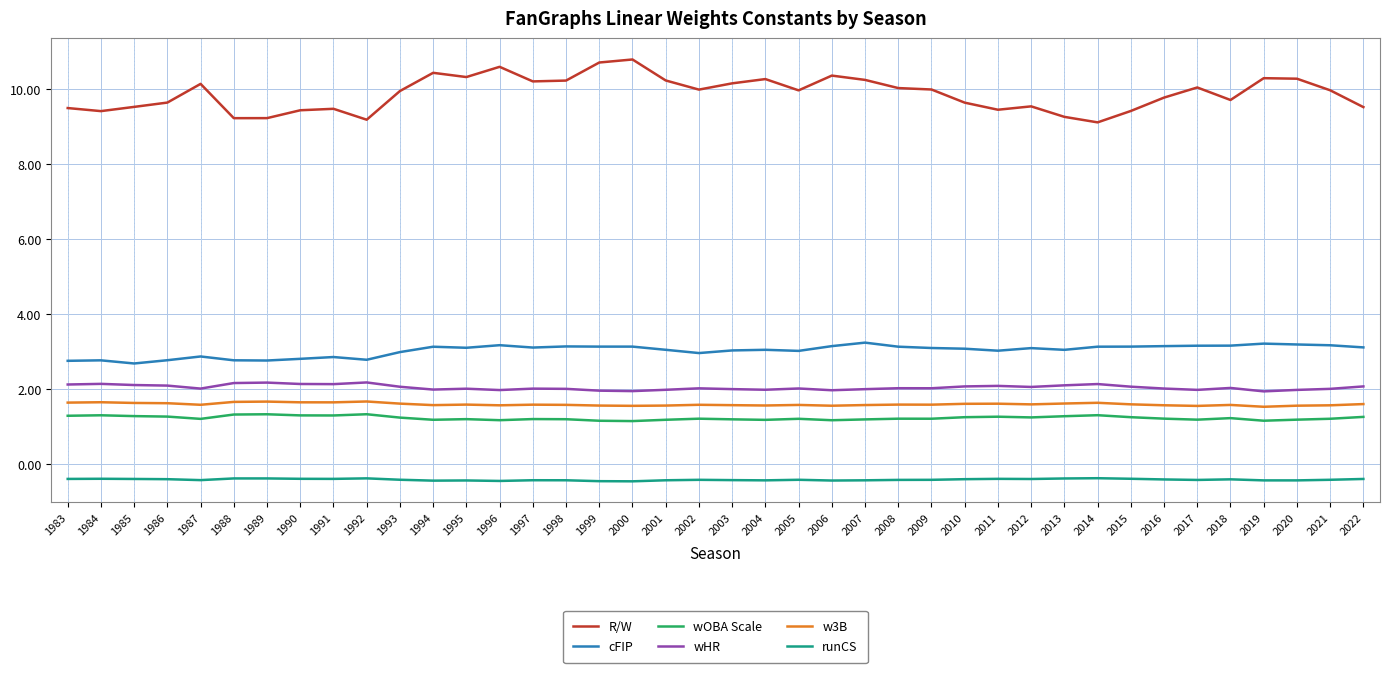

Is the value of wHR at 2005 greater than the value of runCS at 1996?

Yes